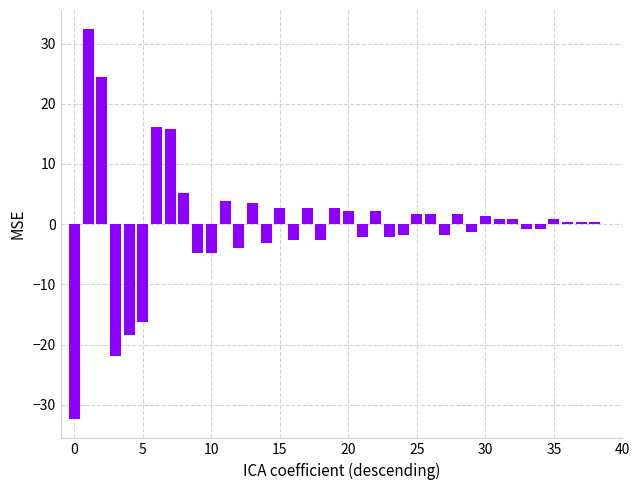

Reading left to right, what are all the values shown in this chart?

-32.3	32.3	24.5	-21.9	-18.4	-16.2	16.2	15.7	5.2	-4.8	-4.8	3.9	-3.9	3.5	-3.1	2.6	-2.6	2.6	-2.6	2.6	2.2	-2.2	2.2	-2.2	-1.7	1.7	1.7	-1.7	1.7	-1.3	1.3	0.9	0.9	-0.9	-0.9	0.9	0.4	0.4	0.4	0.0